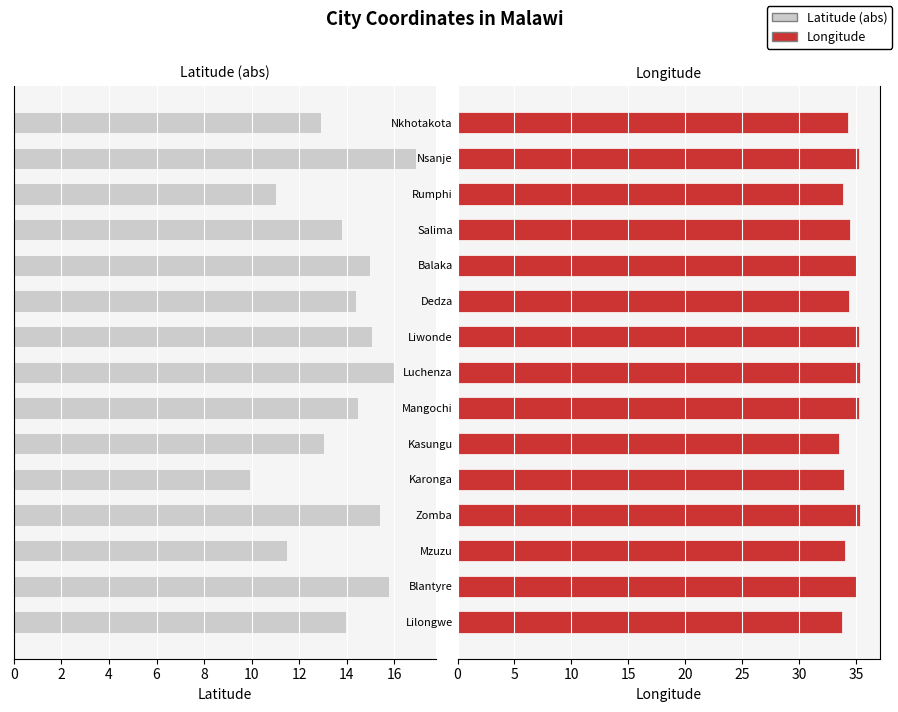

Which series has the widest spread of values?

Latitude